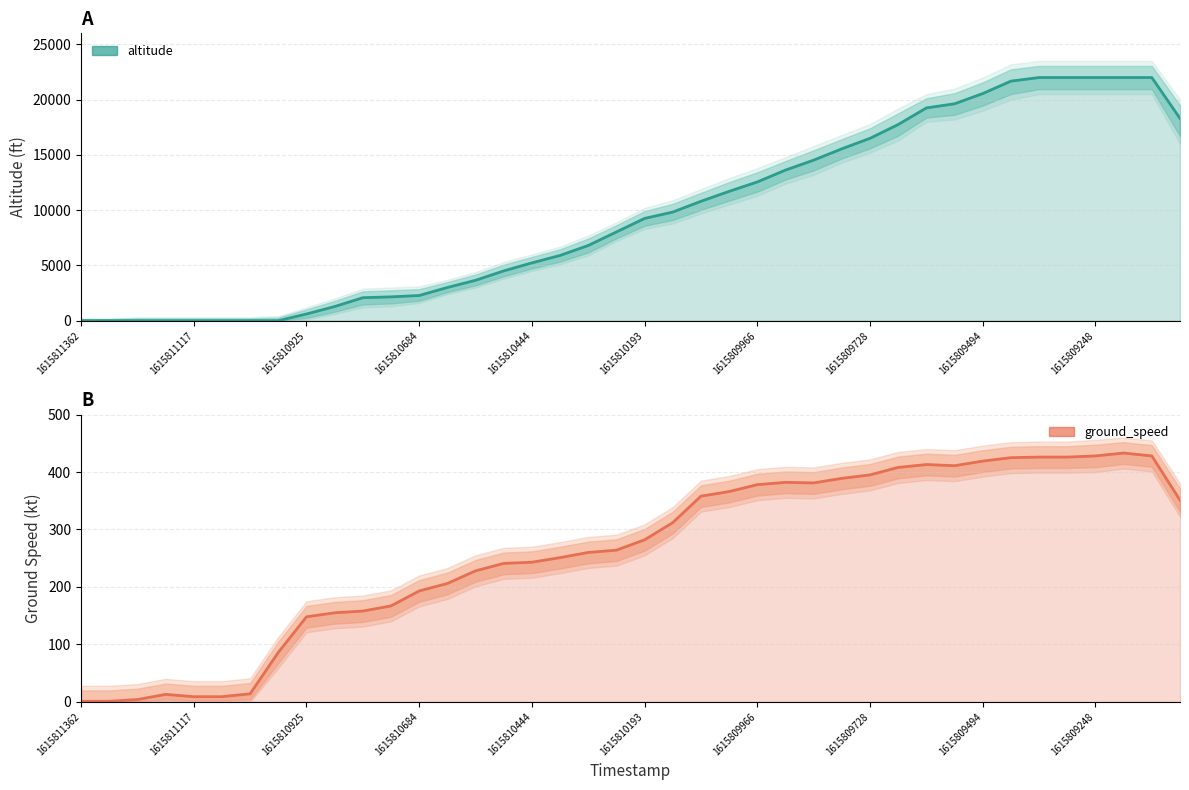

How many lines are shown in the chart?

2